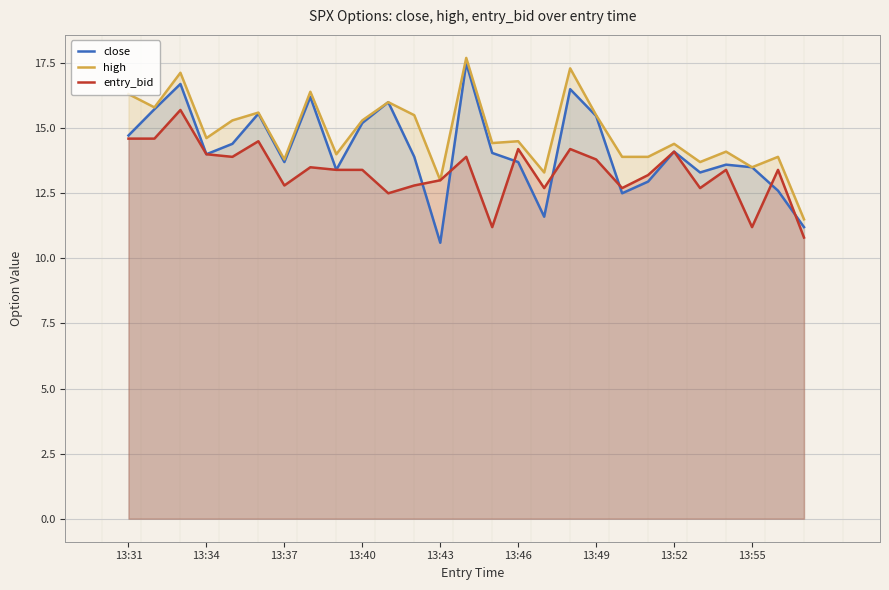

What is the average value of the entry_bid series?

13.3